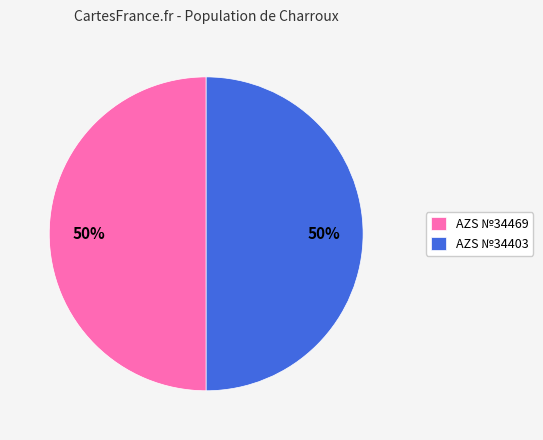

To the nearest percent, what is the average slice percentage?

50%